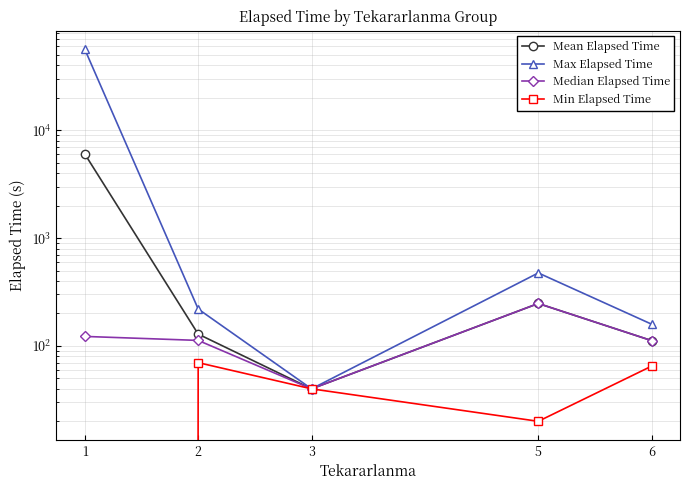

At which label does Min Elapsed Time reach its peak?

2